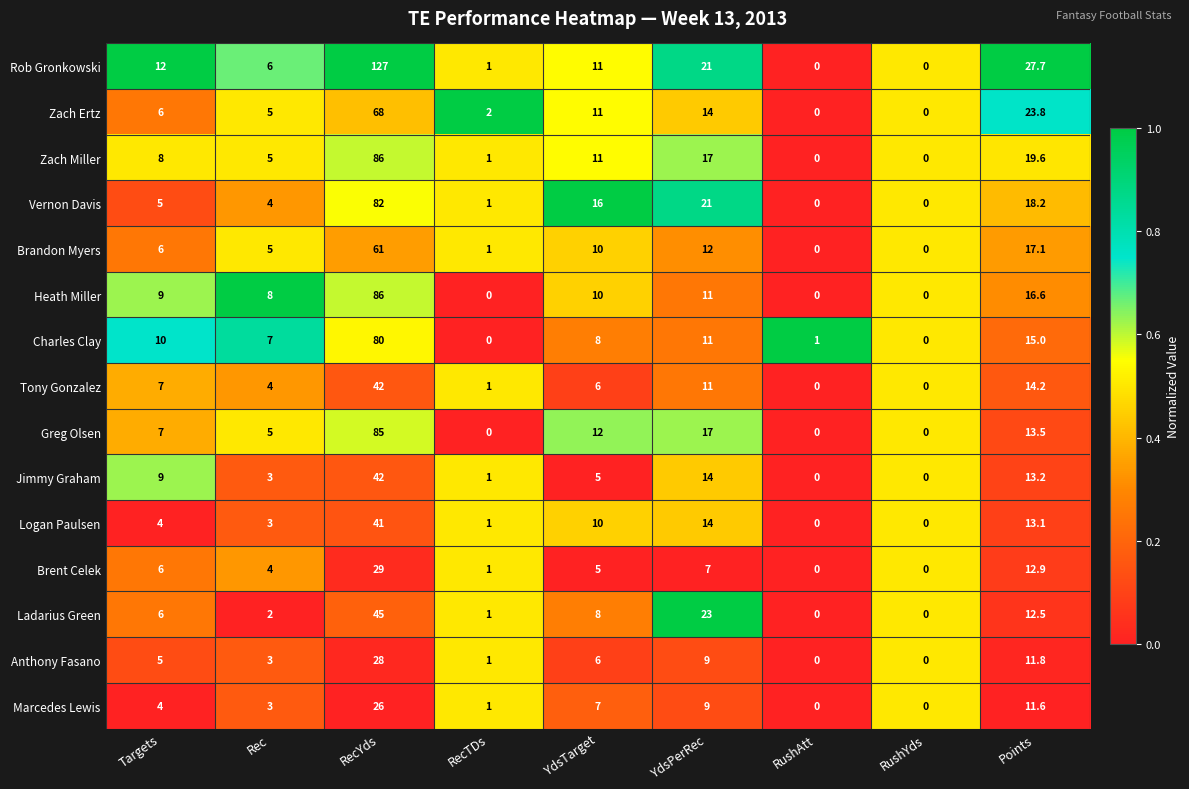

Is the value of Zach Ertz at RecTDs greater than the value of Vernon Davis at RushAtt?

Yes